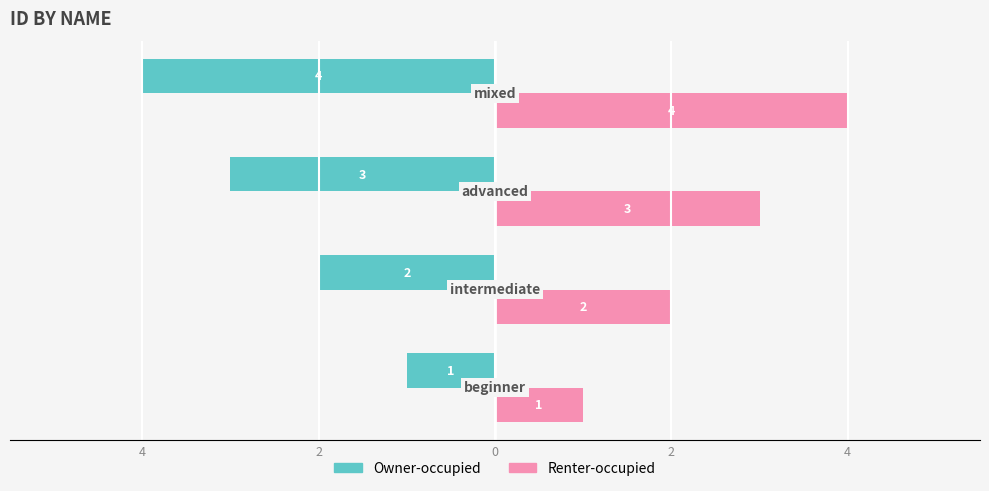

What are all the series names shown in the legend?

Owner-occupied, Renter-occupied